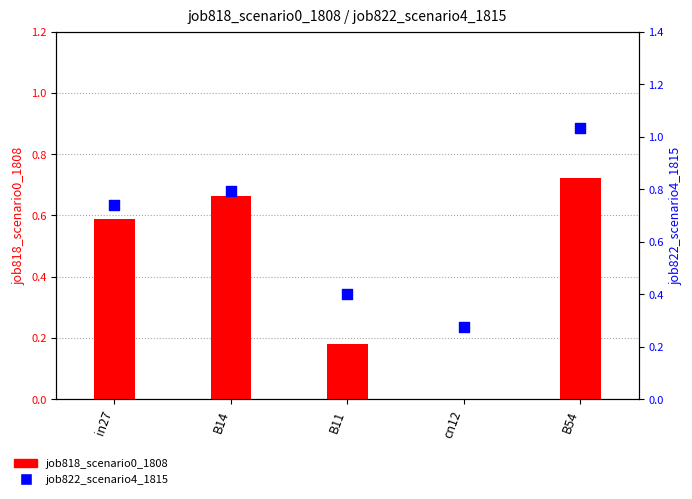

At how many categories does at least one series exceed 0?

5